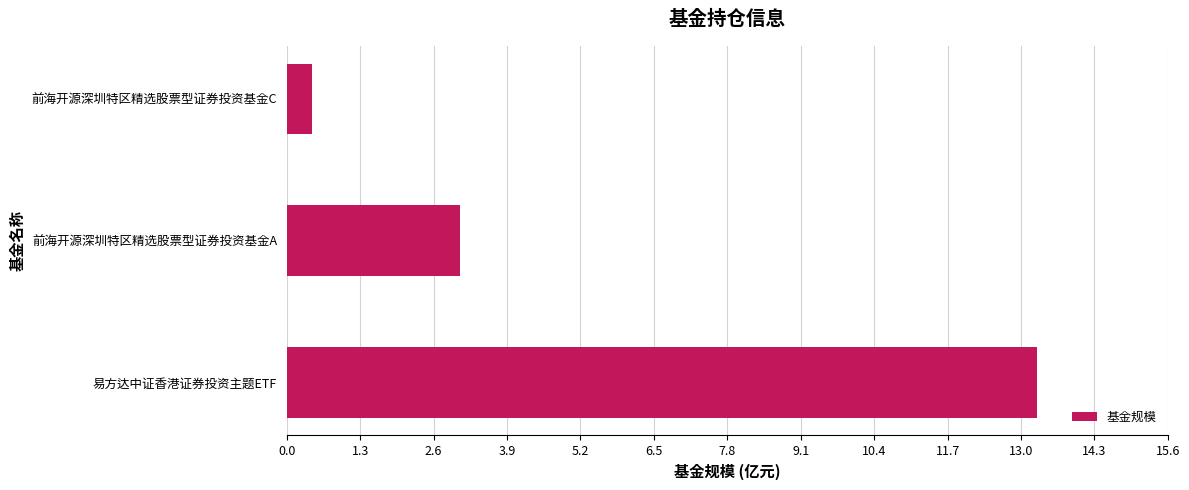

Reading bottom to top, extract all data points from this chart.

易方达中证香港证券投资主题ETF=13.3	前海开源深圳特区精选股票型证券投资基金A=3.1	前海开源深圳特区精选股票型证券投资基金C=0.4